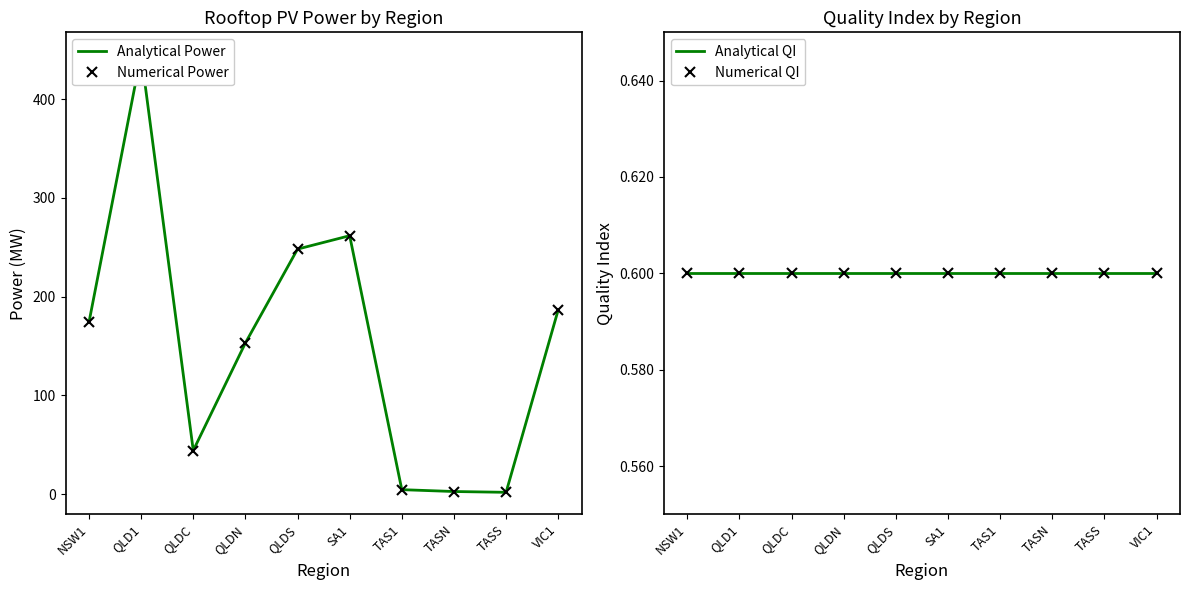

Which category has the lowest value across all series?

NSW1